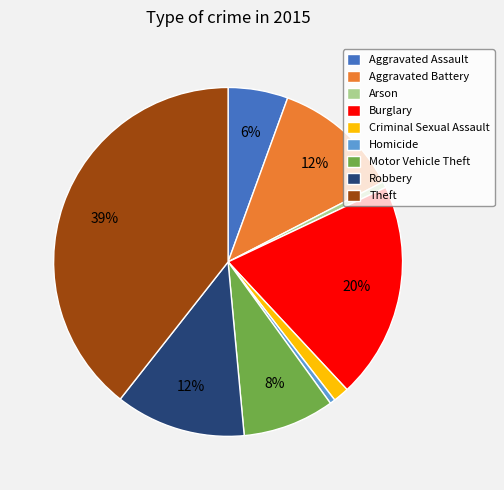

Which category has the biggest portion of the pie?

Theft